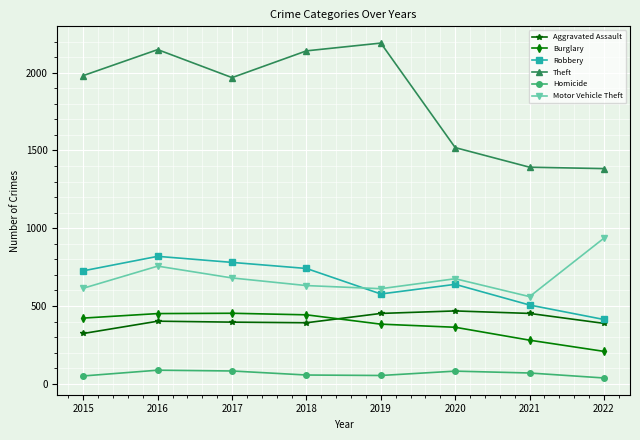

The Burglary series shows 422 at 2015. True or false?

True